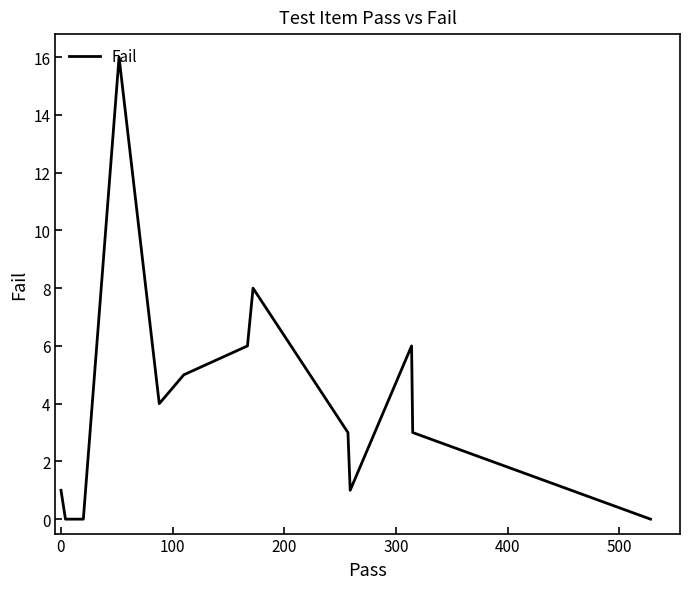

How many distinct data groups are displayed?

1